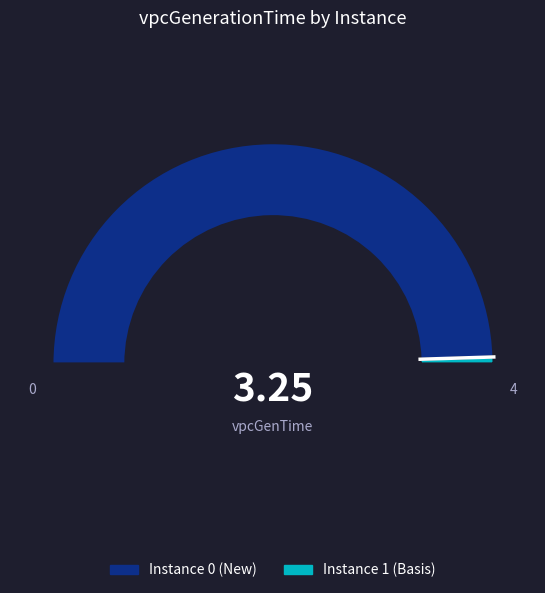

Is there a majority slice in this chart?

Yes